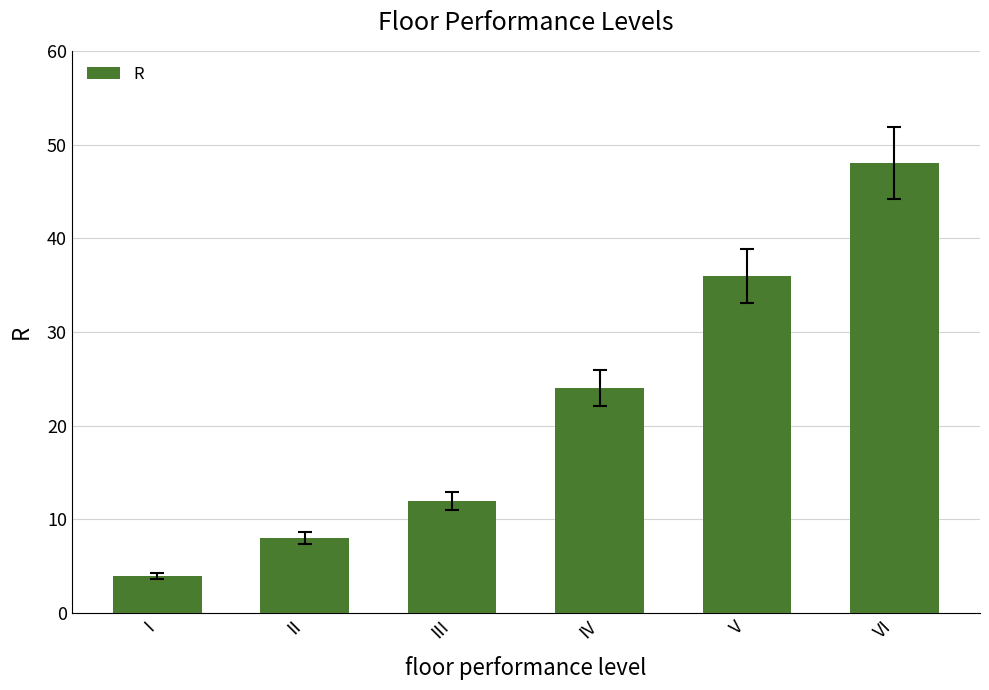

What is the minimum value shown in the chart?

4